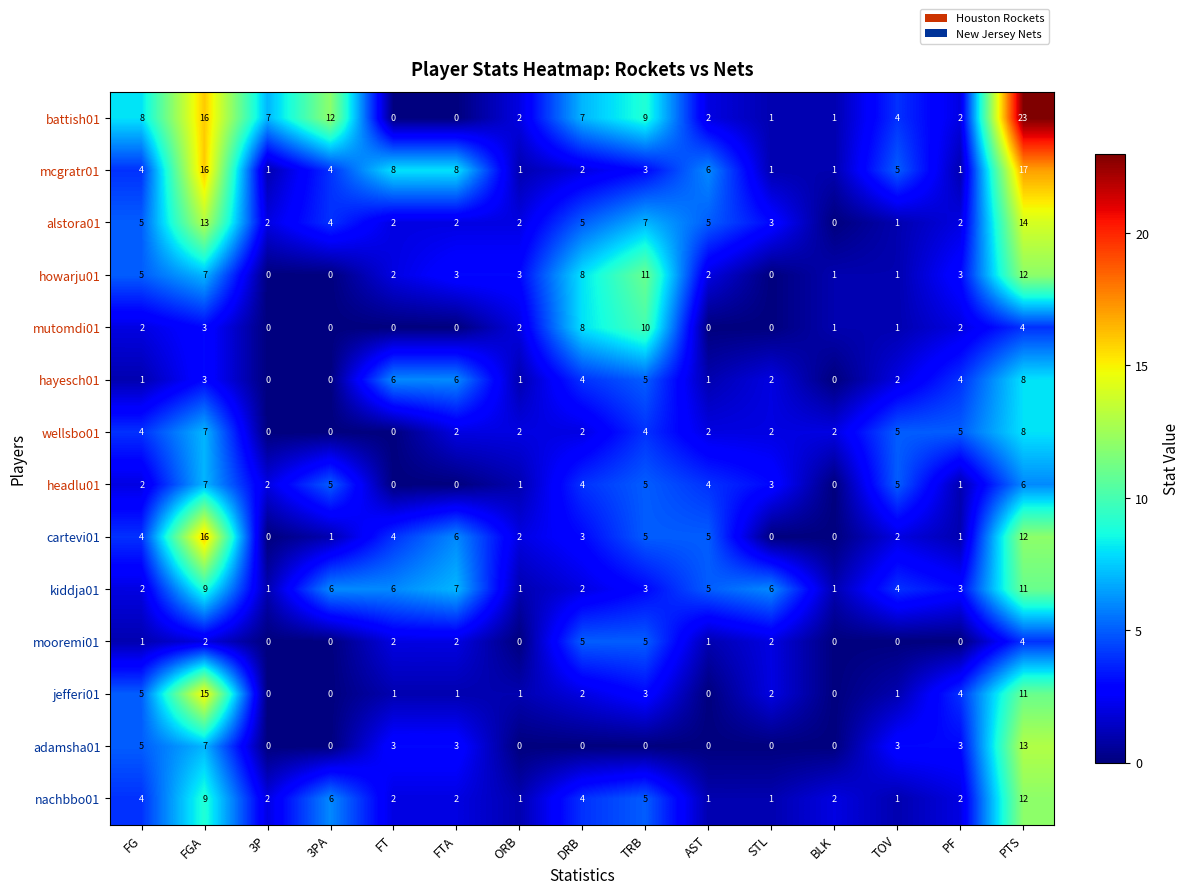

The value of alstora01 at FGA is 13. True or false?

True